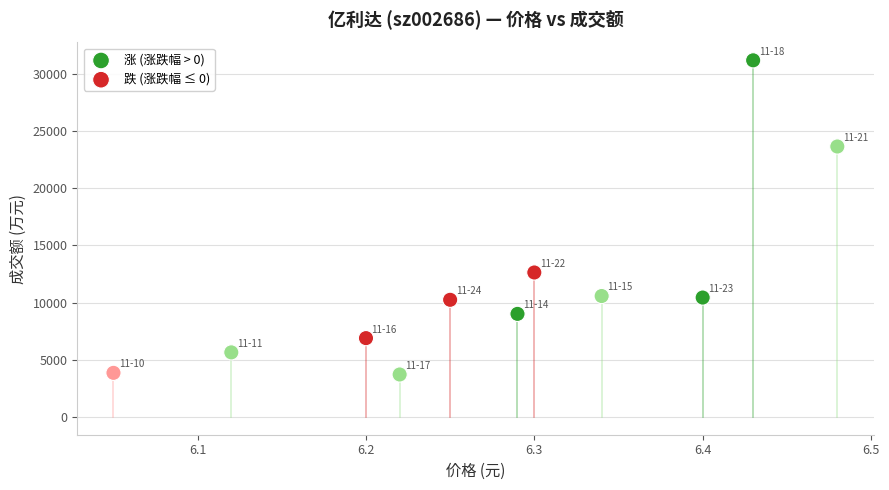

Which series has the widest spread of Y values?

涨 (涨跌幅 > 0)